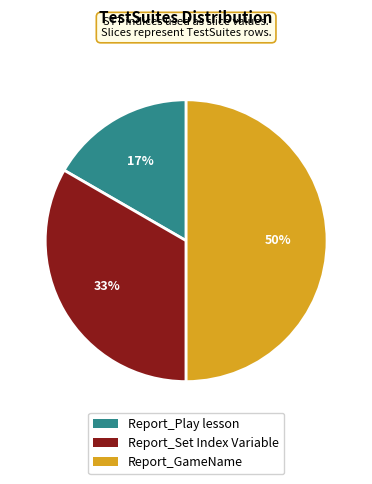

Which category has the biggest portion of the pie?

Report_GameName